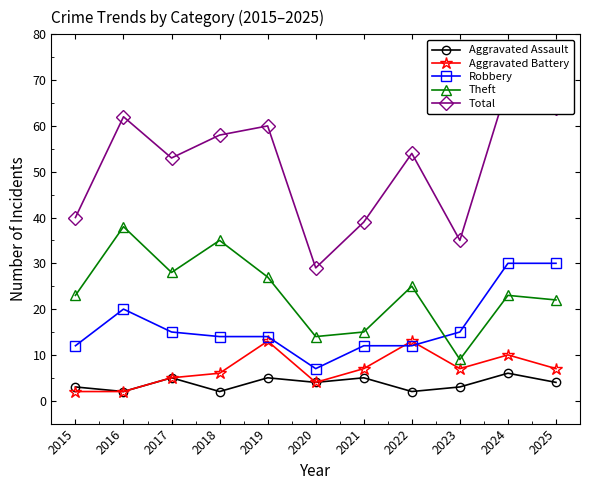

What is the greatest value displayed?

69